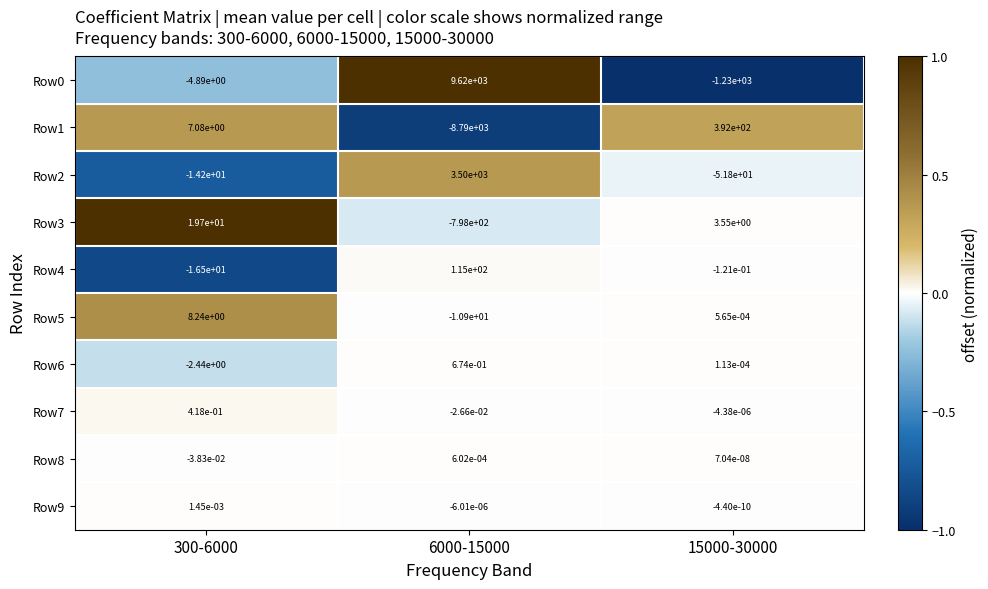

Is it true that Row6 equals 0.2 at 6000-15000?

False